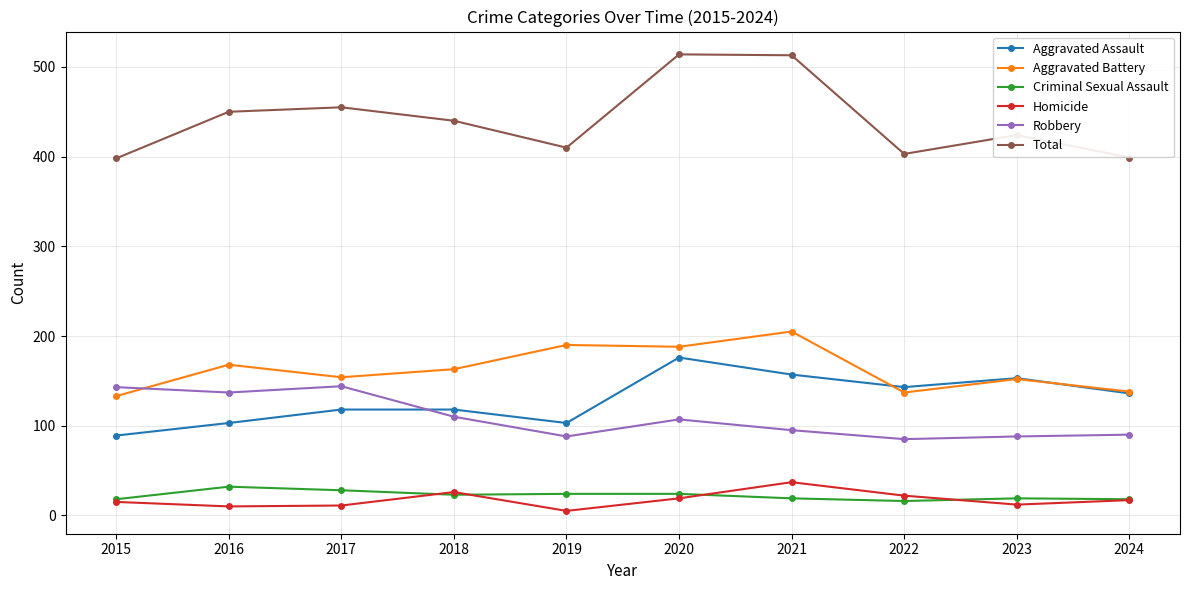

Which series has the largest range (max minus min)?

Total